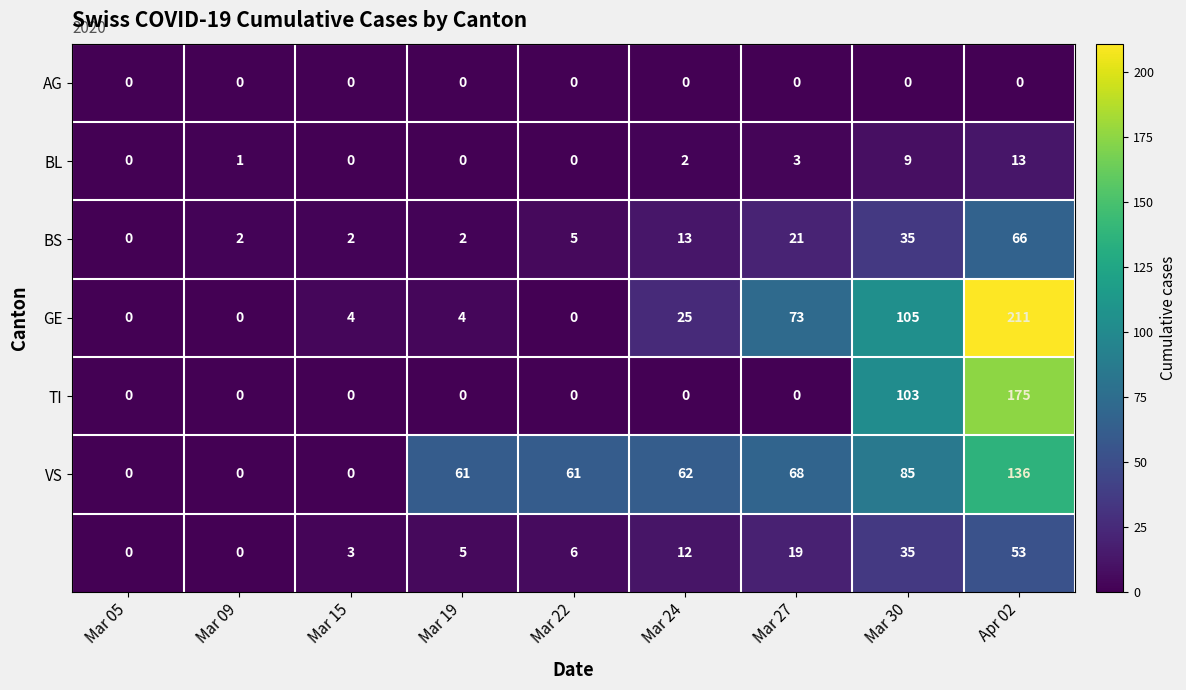

Which label corresponds to the largest value in the chart?

Apr 02